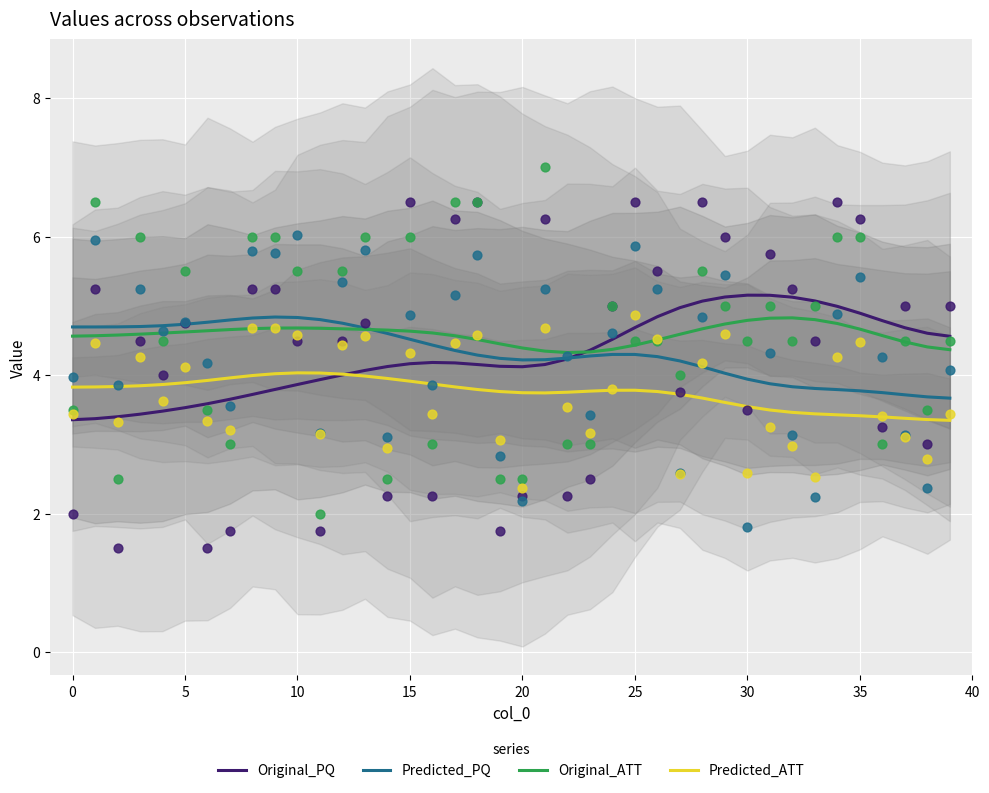

What are all the series names shown in the legend?

Original_PQ, Predicted_PQ, Original_ATT, Predicted_ATT